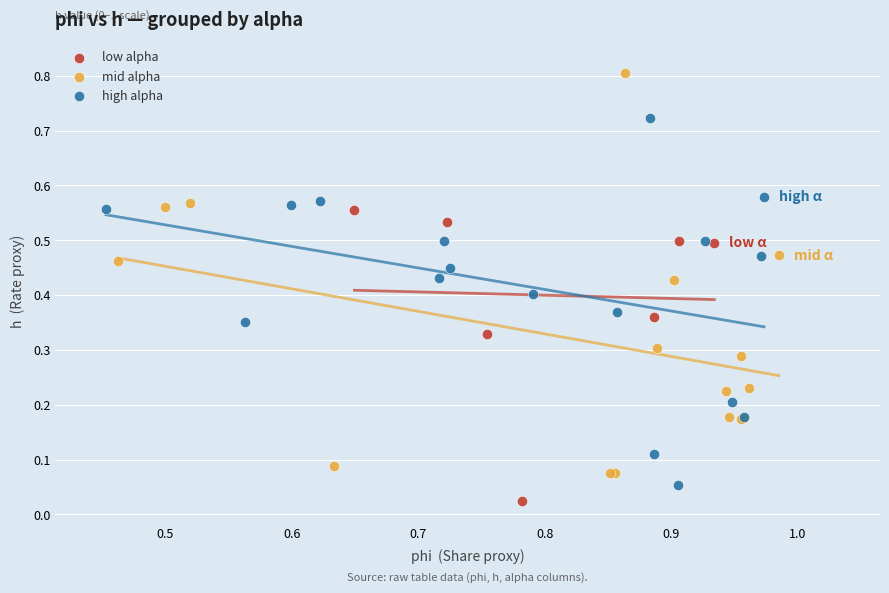

What are all the series names shown in the legend?

low alpha, mid alpha, high alpha